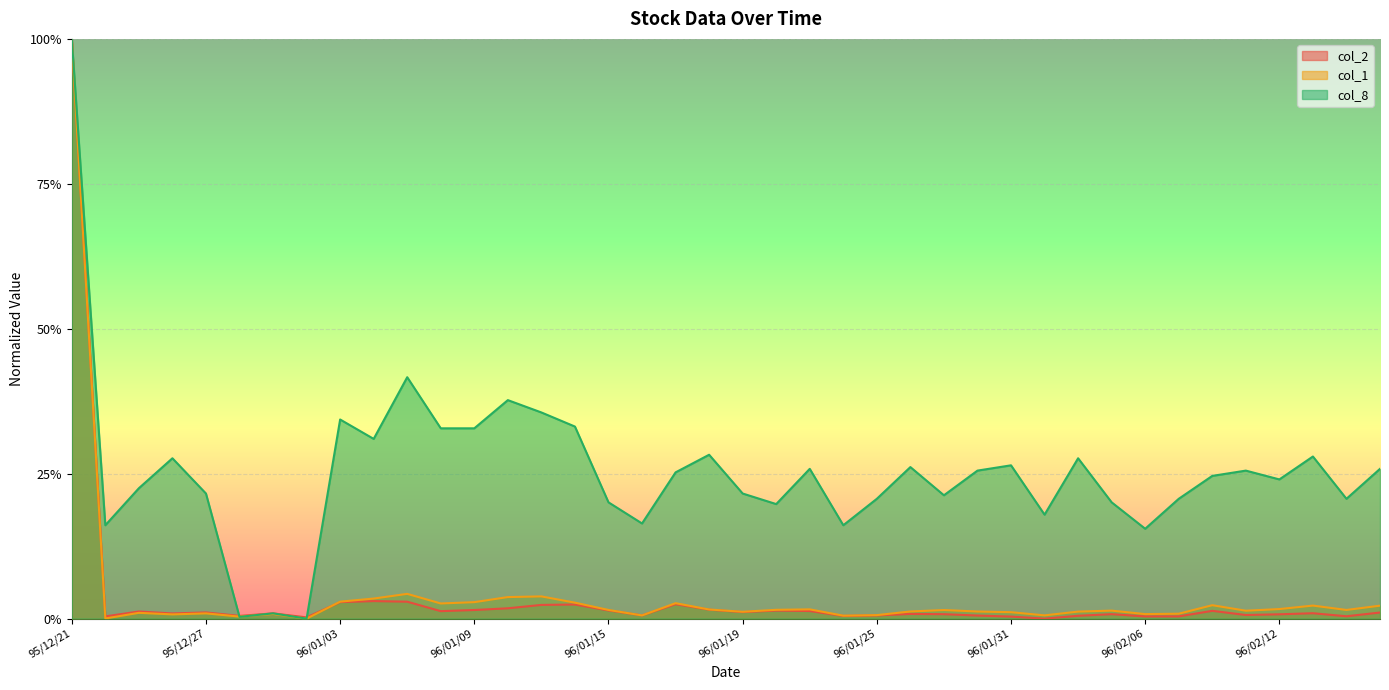

The col_1 series shows 0.0 at 96/02/12. True or false?

False